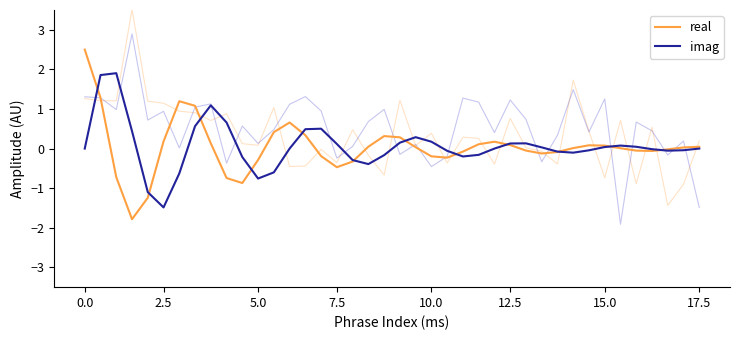

The value of real at 21 is 0.0. True or false?

False